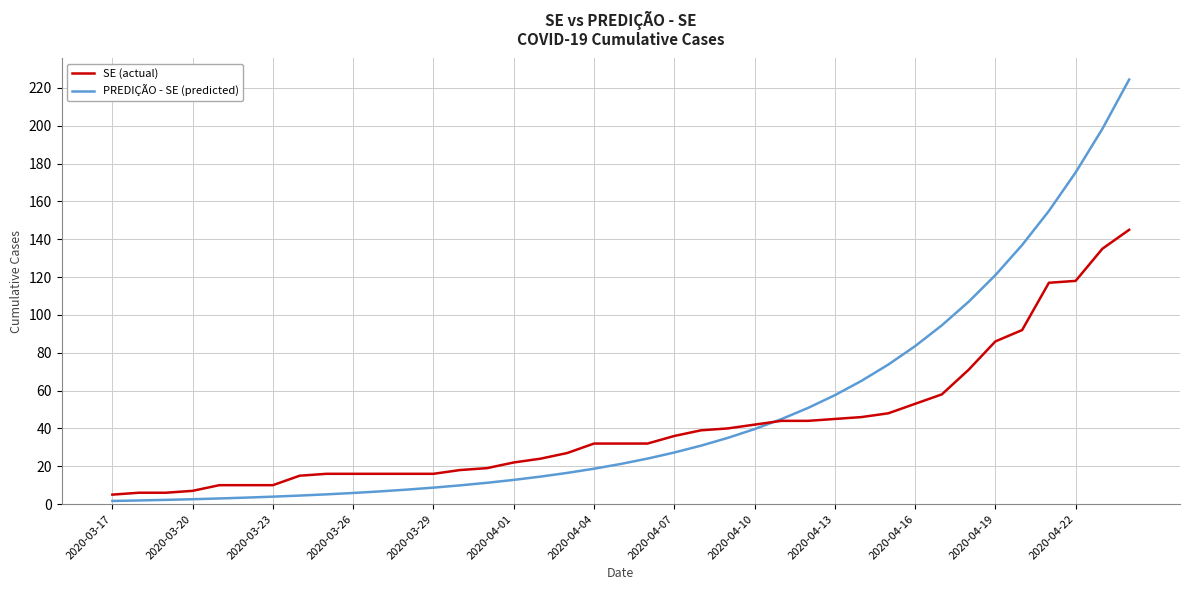

Rank the series by their maximum value, from highest to lowest.

PREDIÇÃO - SE (predicted), SE (actual)